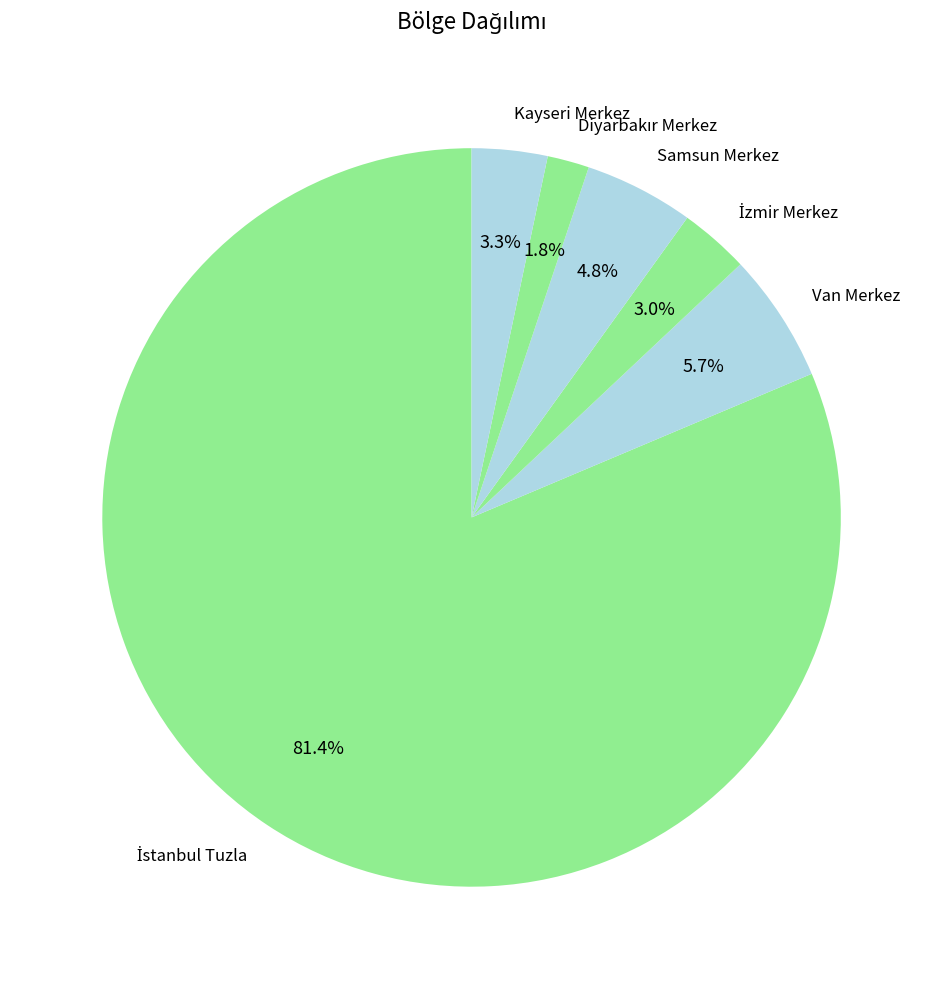

Which has a higher value, Samsun Merkez or Van Merkez?

Van Merkez